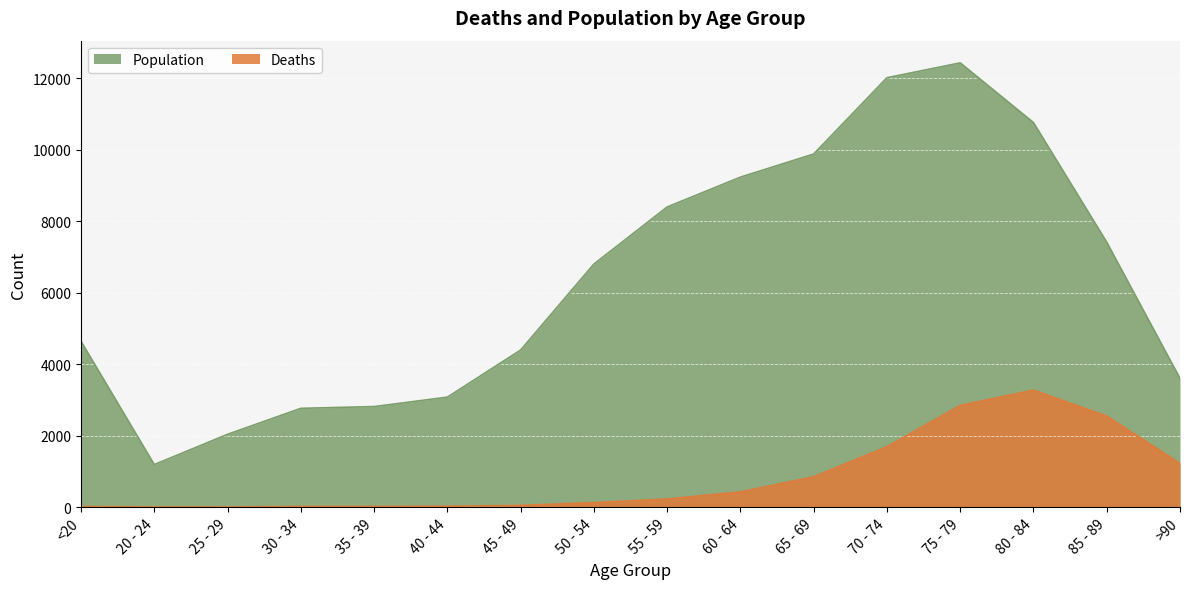

In Deaths, how many points are higher than both neighbors (excluding endpoints)?

1